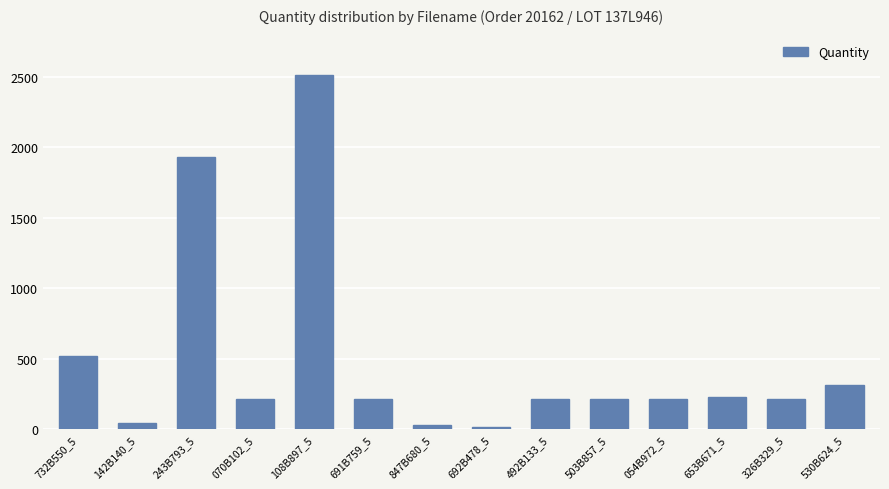

What is the value of the 3rd bar from the left?

1932